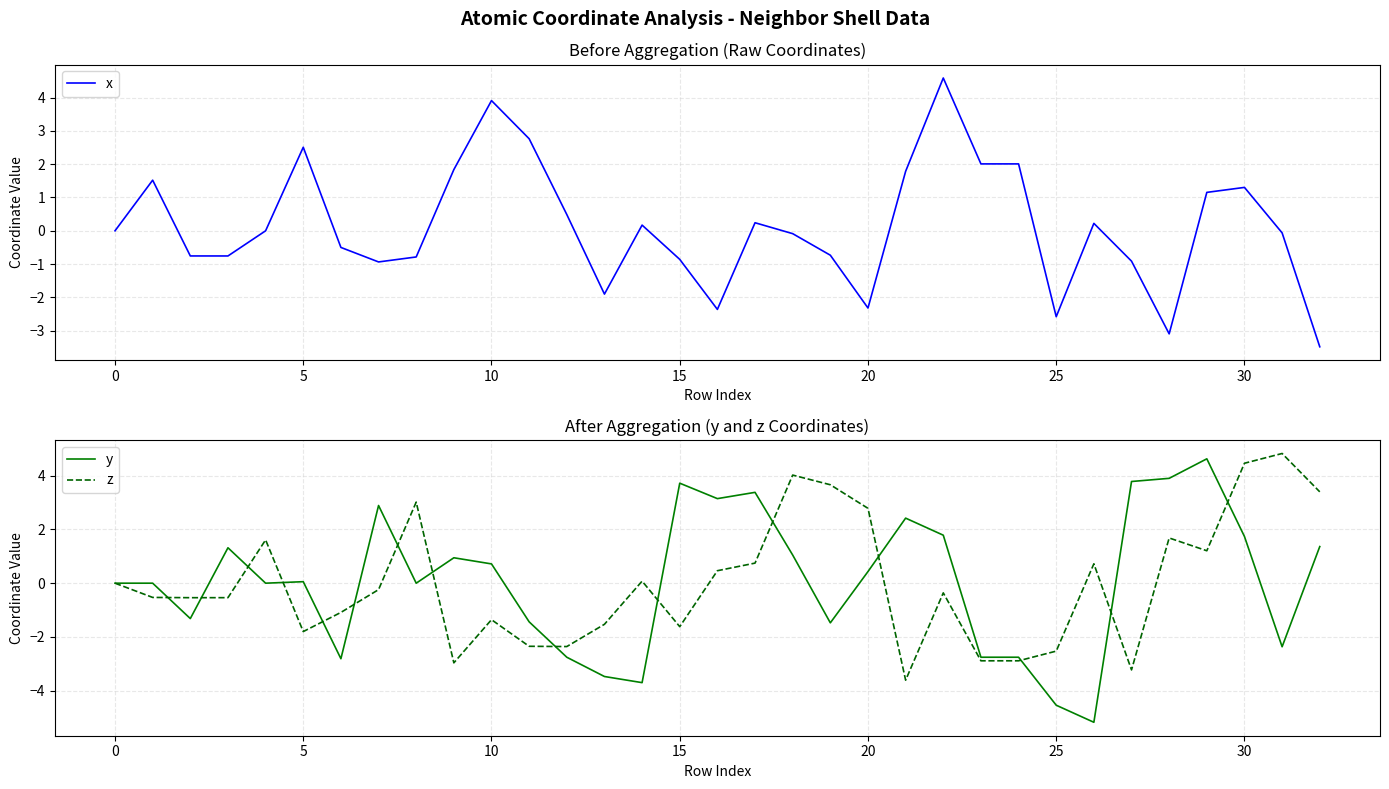

How many data points in y are less than 0?

14